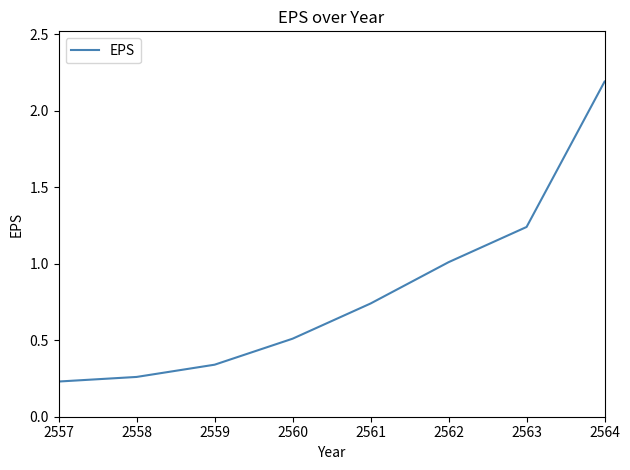

True or false: the data shows 0.5 at 2560.

True